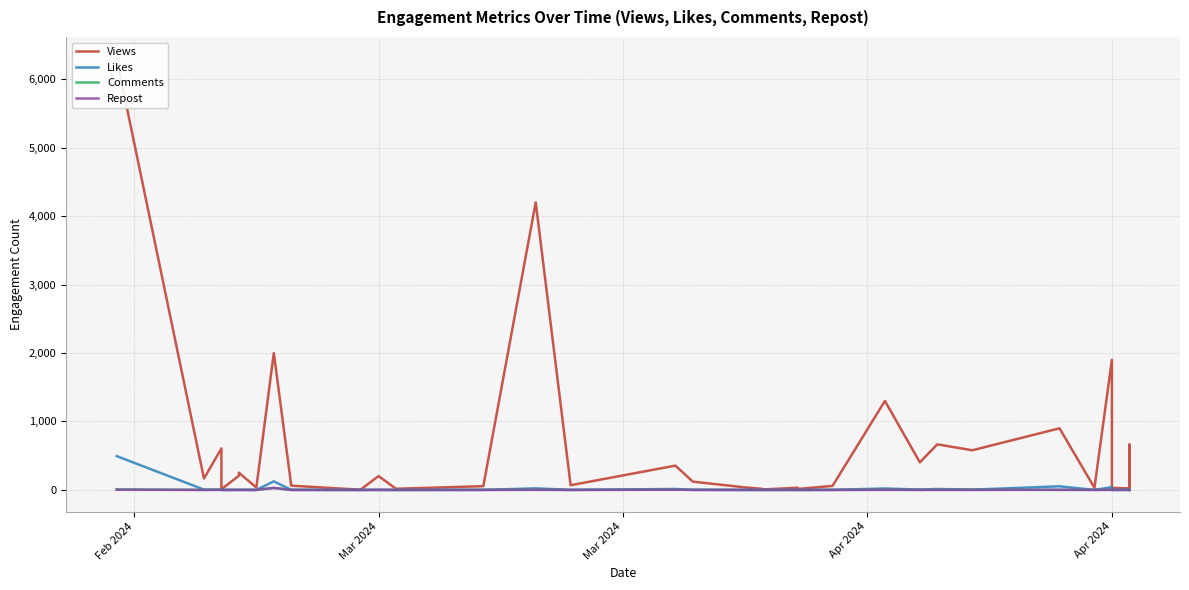

How many data points in Comments are less than 1?

19